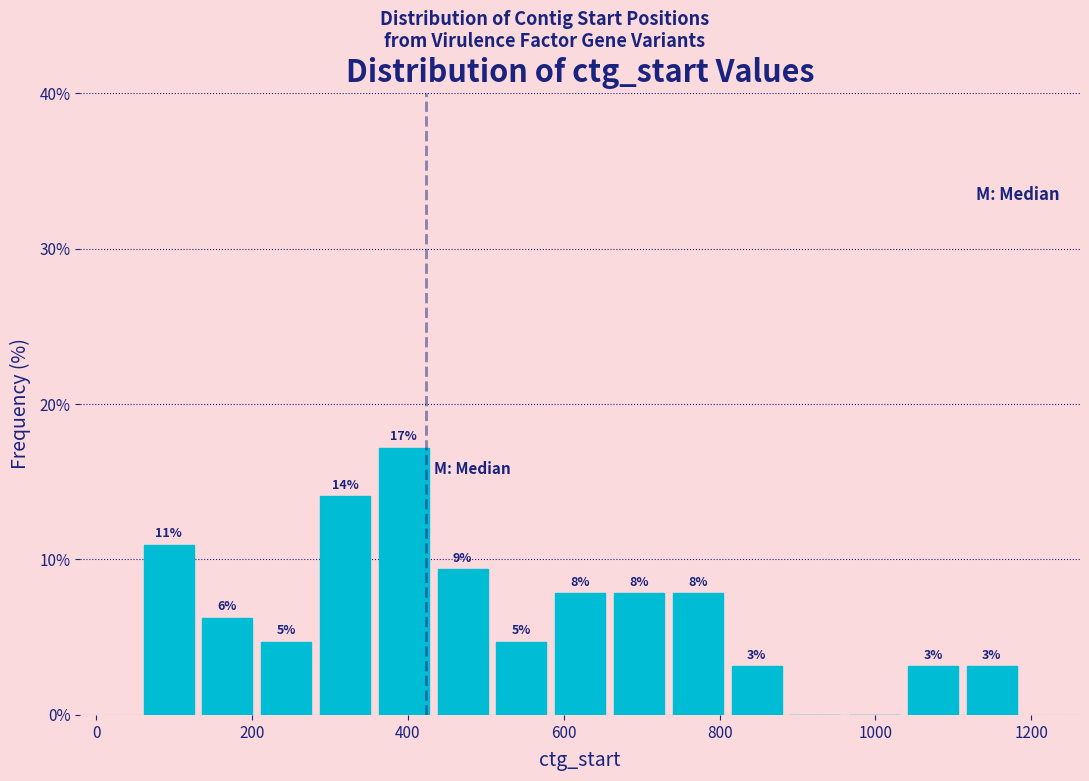

Around what value on the x-axis is the tallest bar? Give the approximate position of its centre, as read against the axis.

400